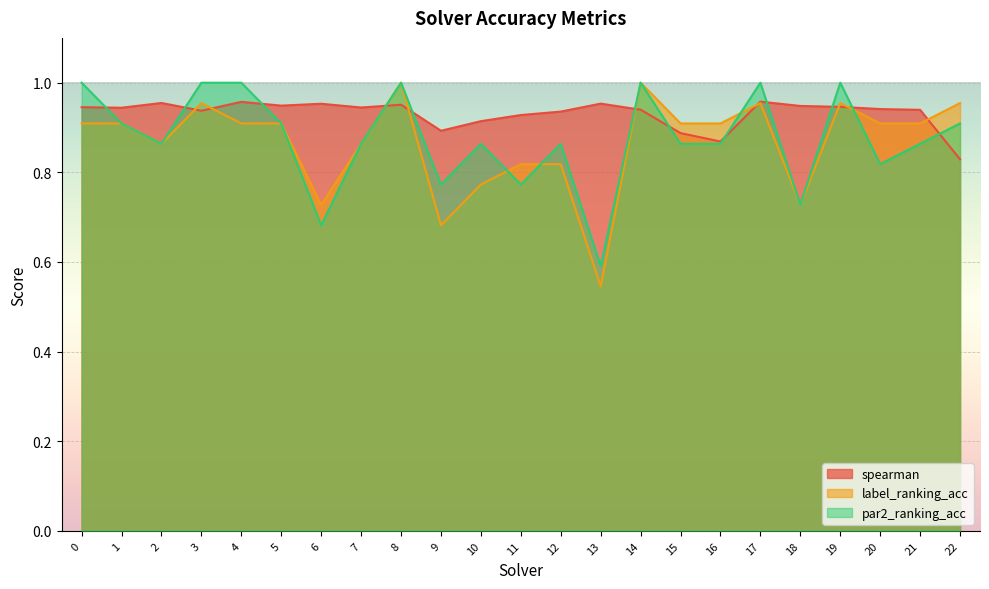

What is the value of the spearman point at the 19th from the left?

0.9